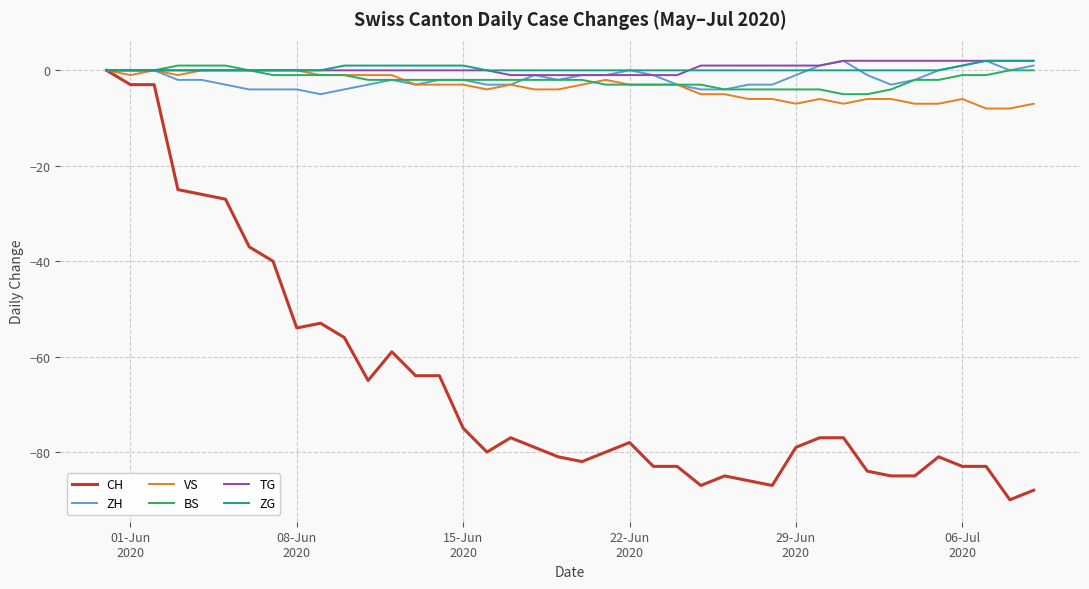

Which series has the widest spread of values?

CH